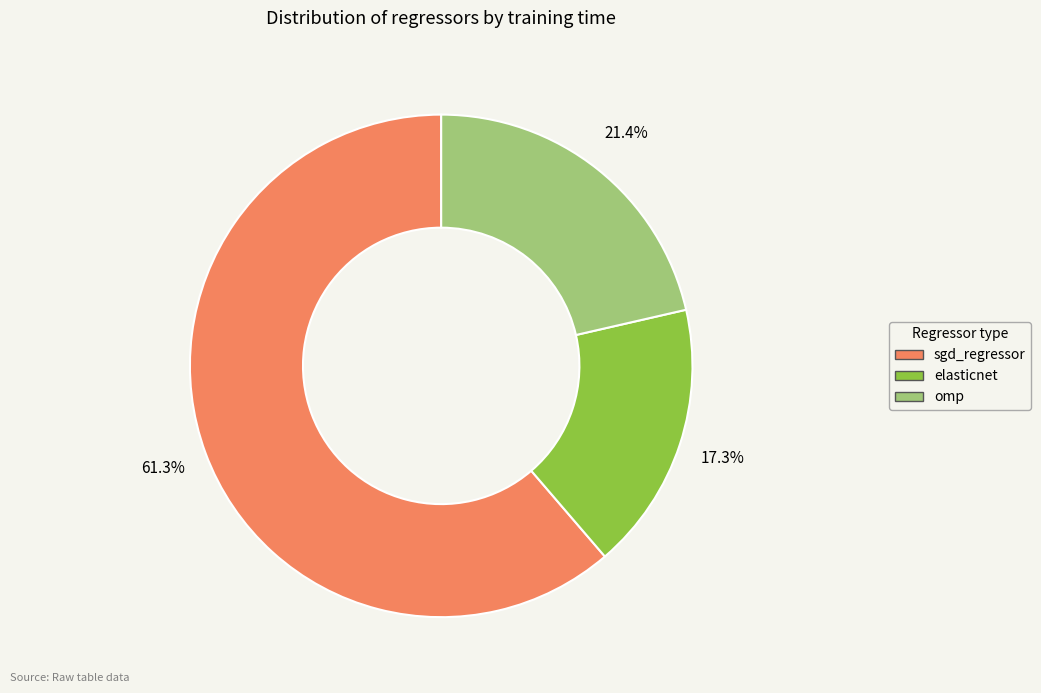

How many segments does this pie chart have?

3